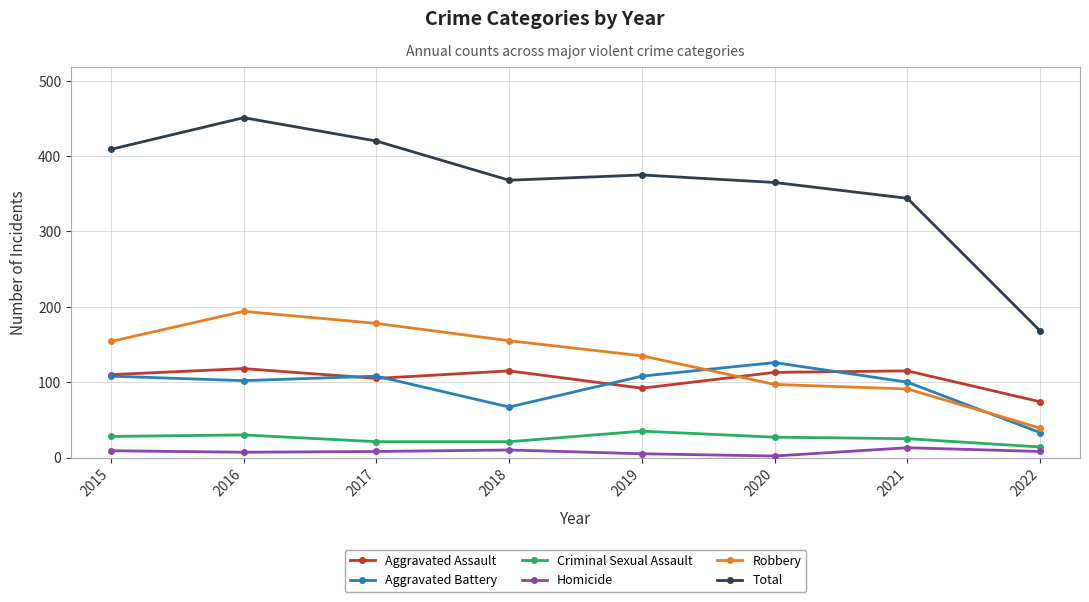

What is the difference between the second highest and second lowest values in the Criminal Sexual Assault series?

9